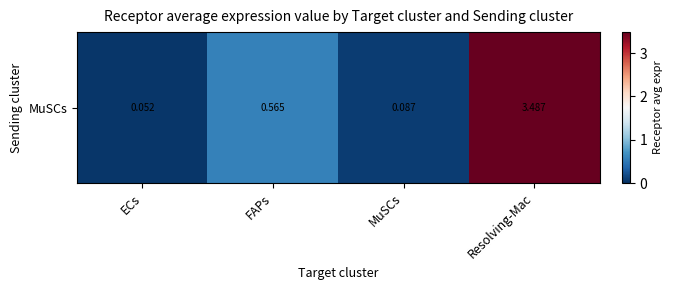

Reading left to right, what are all the values shown in this chart?

ECs=0.1	FAPs=0.6	MuSCs=0.1	Resolving-Mac=3.5